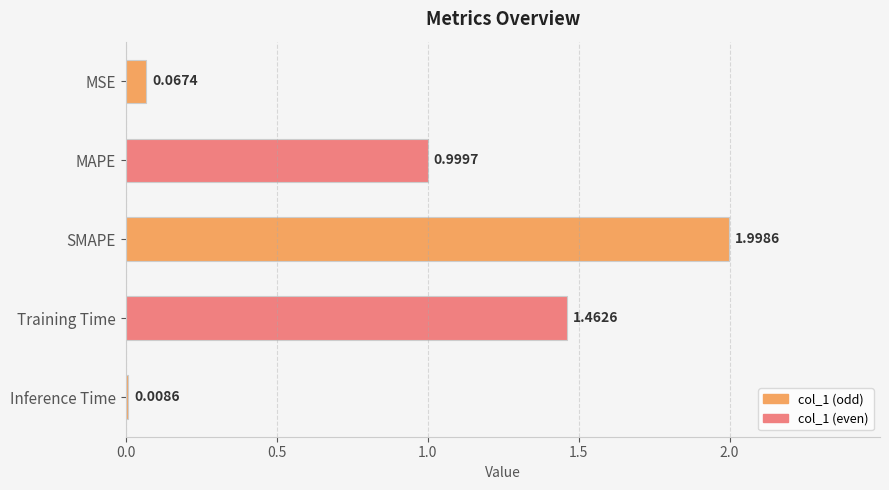

What is the sum of all values?

4.5